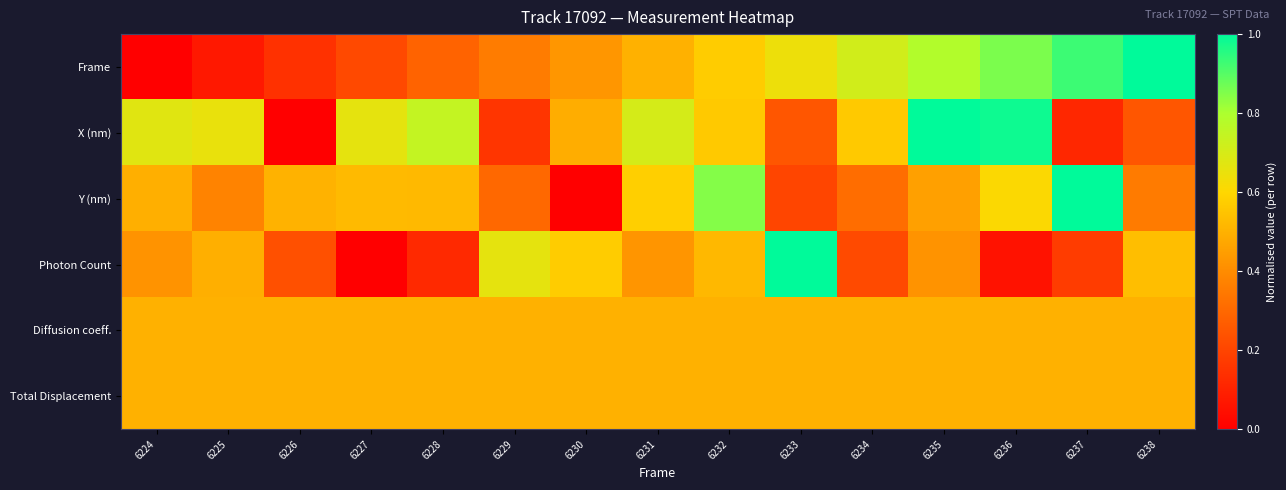

Between 6225 and 6227, which is larger?

6227